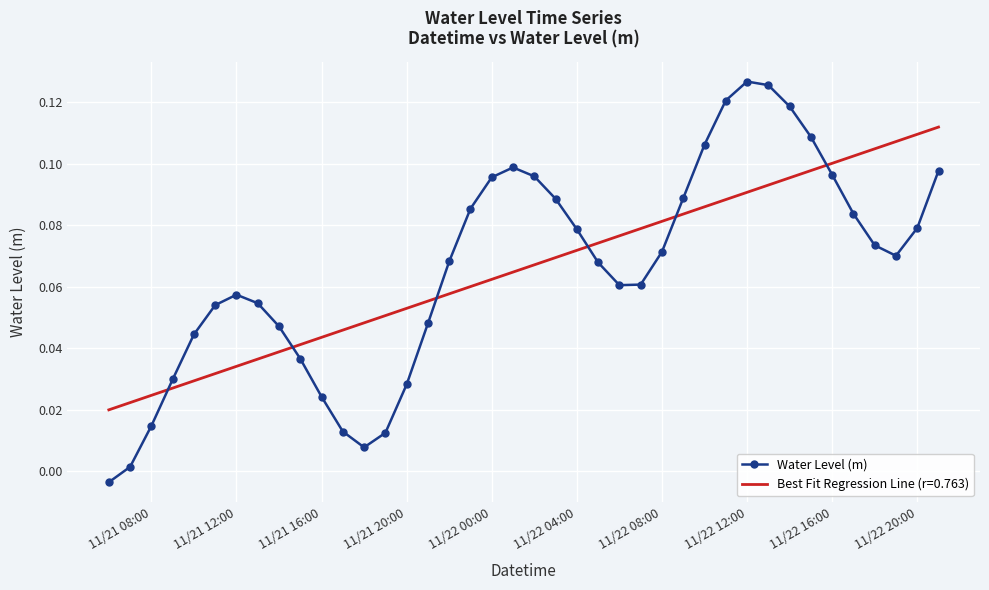

True or false: Best Fit Regression Line (r=0.763) and Water Level (m) cross at least once.

True